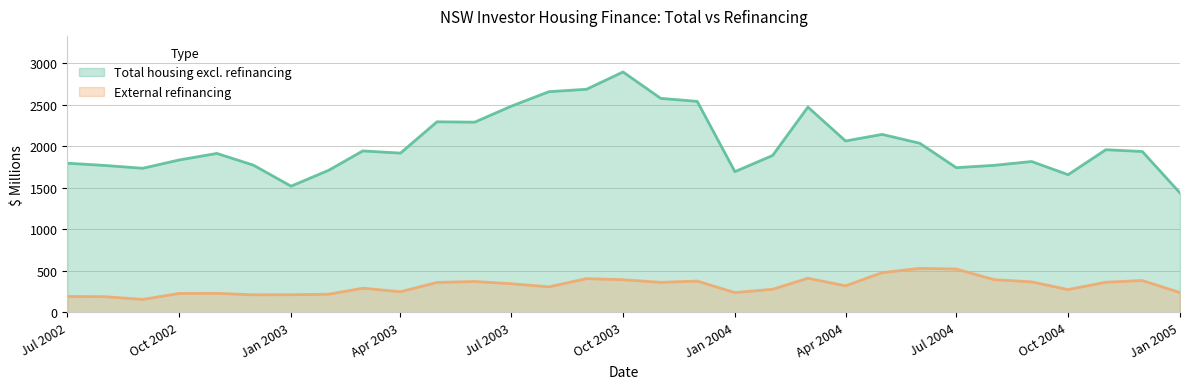

True or false: Total housing excl. refinancing and External refinancing intersect in this chart.

False